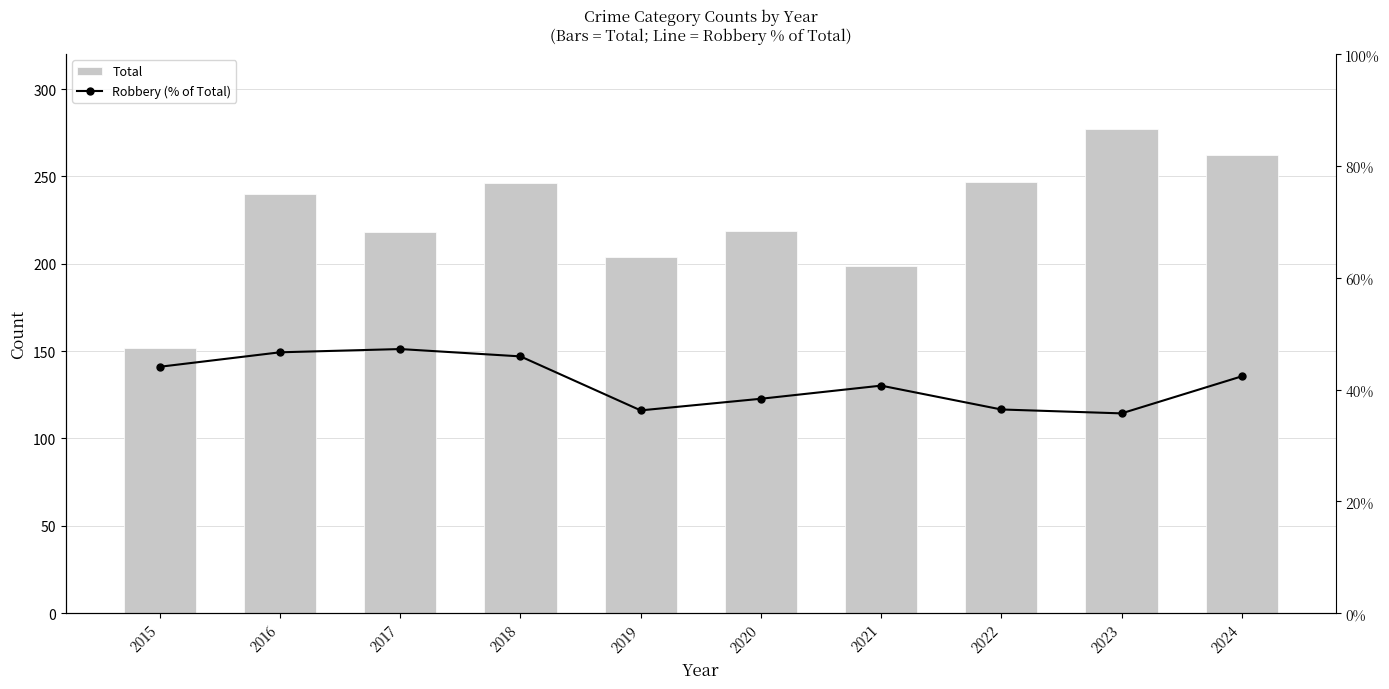

At which label is Robbery (% of Total) closest to 0?

2023